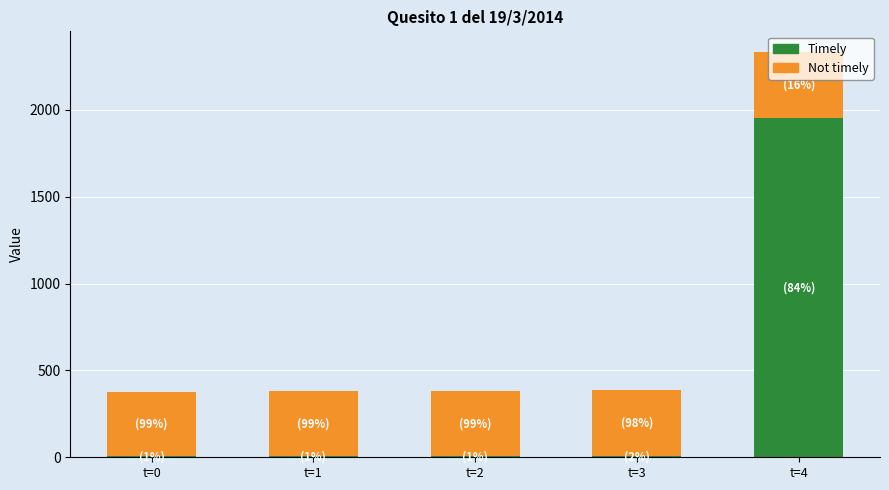

Which category has the highest value in the Timely series?

t=4